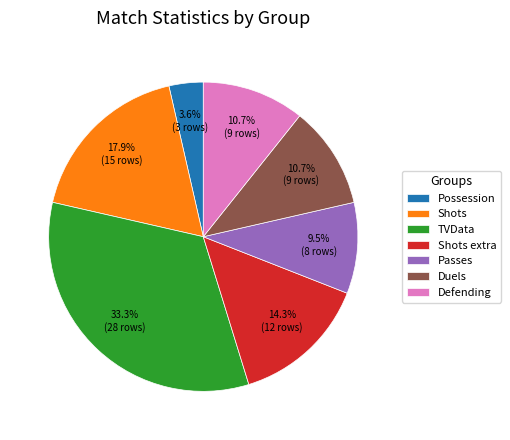

What is the ratio of the value at Shots extra to the value at Duels?

1.3